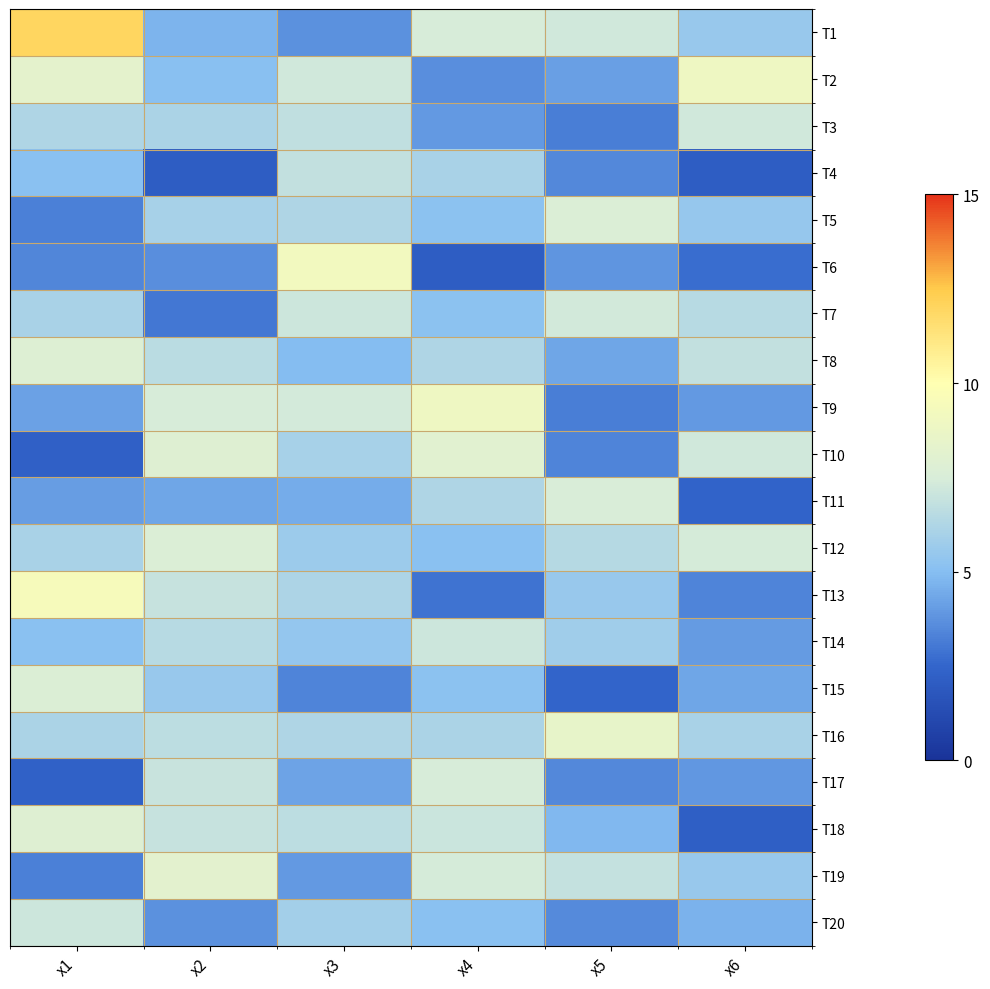

Which label corresponds to the largest value in the chart?

x1